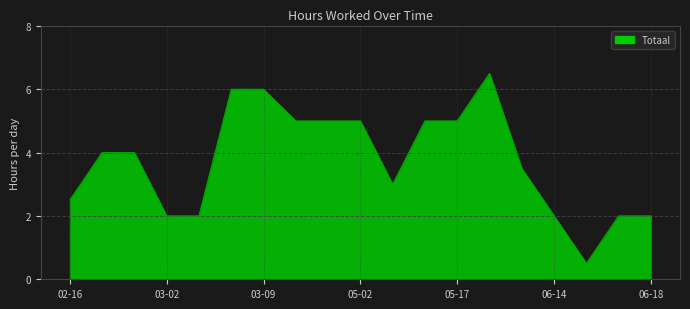

What is the minimum value shown in the chart?

0.5